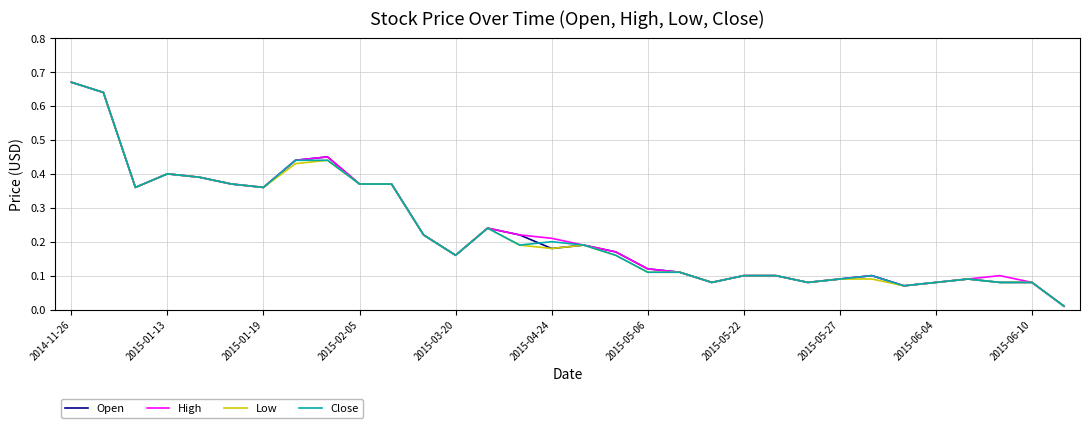

Which category has the highest value in the Low series?

2014-11-26